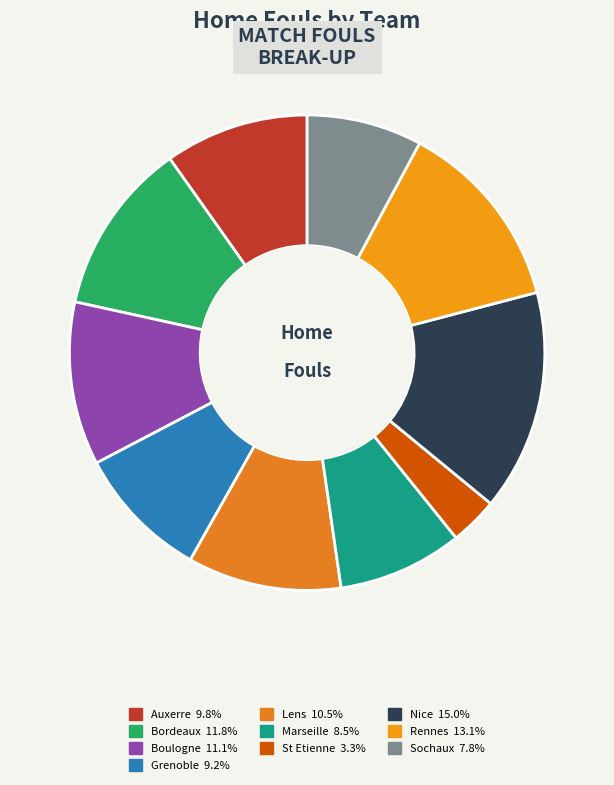

The Nice slice represents 26% of the pie. True or false?

False